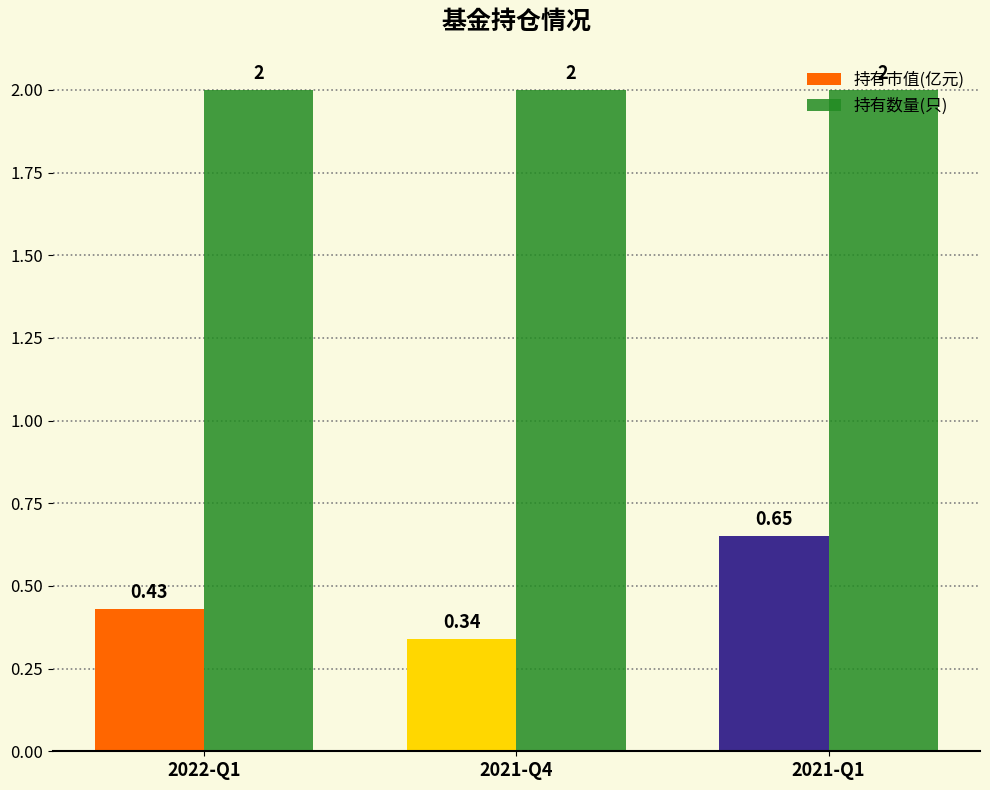

Which series has the widest spread of values?

持有市值(亿元)